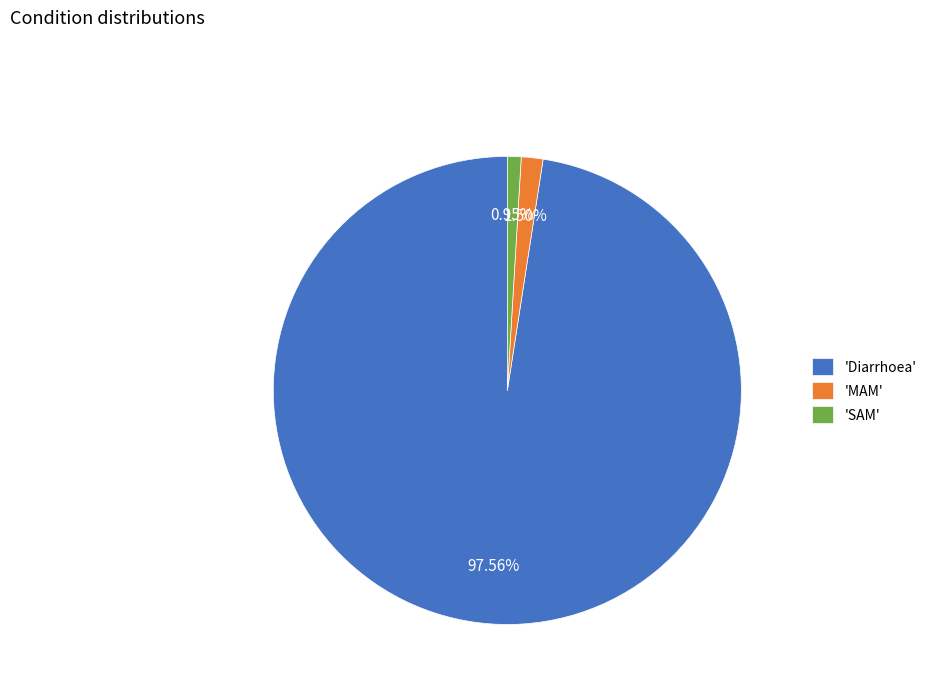

How many segments does this pie chart have?

3